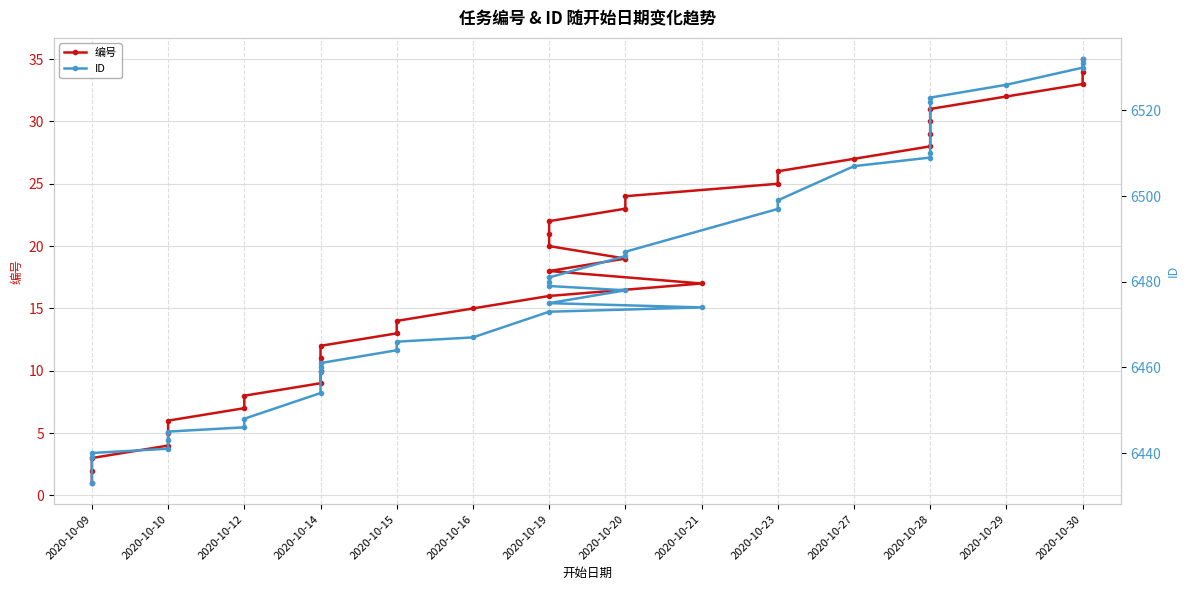

At how many categories does at least one series exceed 1661?

35